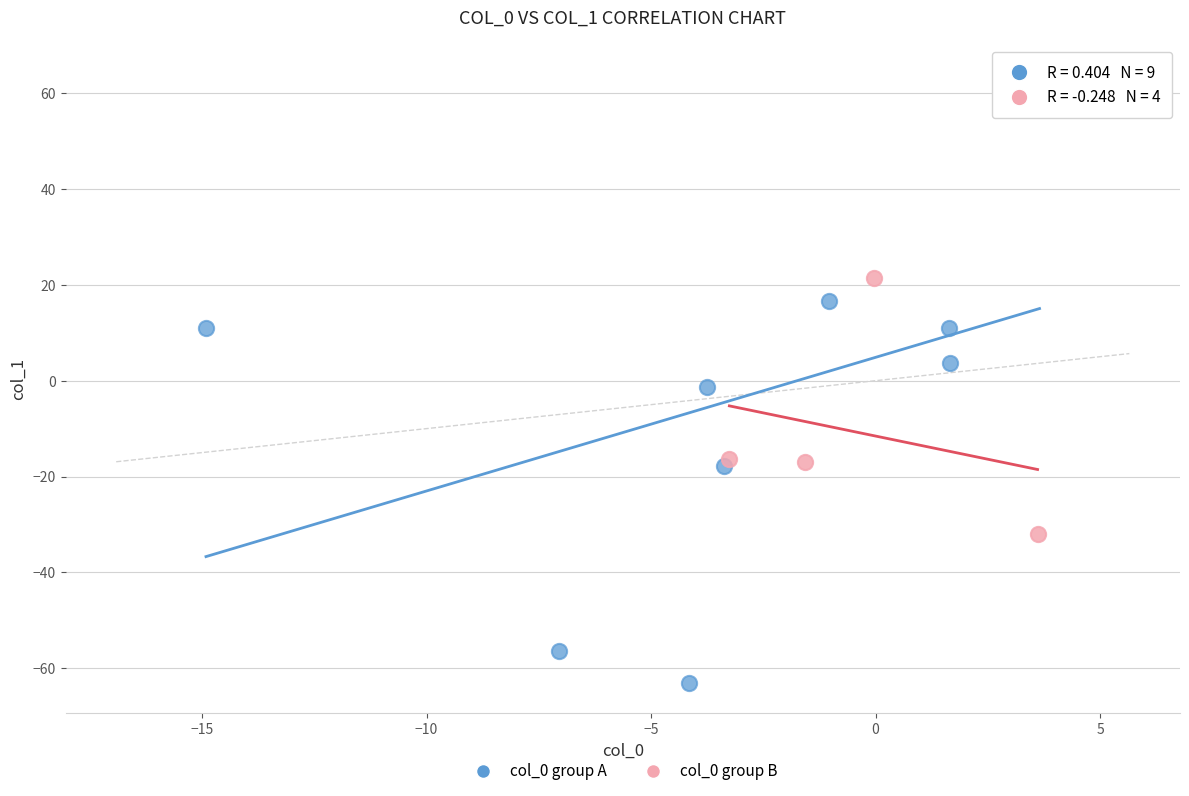

What are all the series names shown in the legend?

col_0 group A, col_0 group B